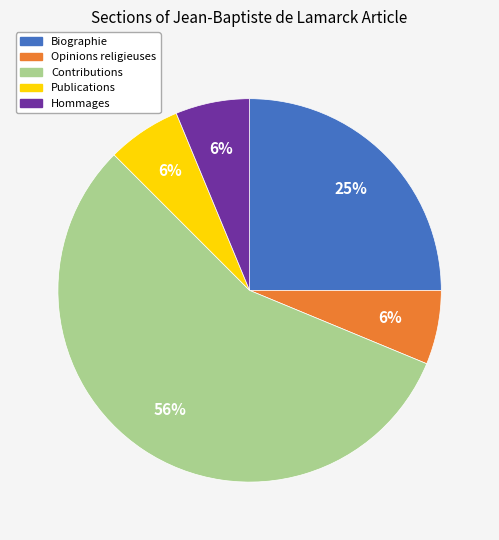

Is there a majority slice in this chart?

Yes